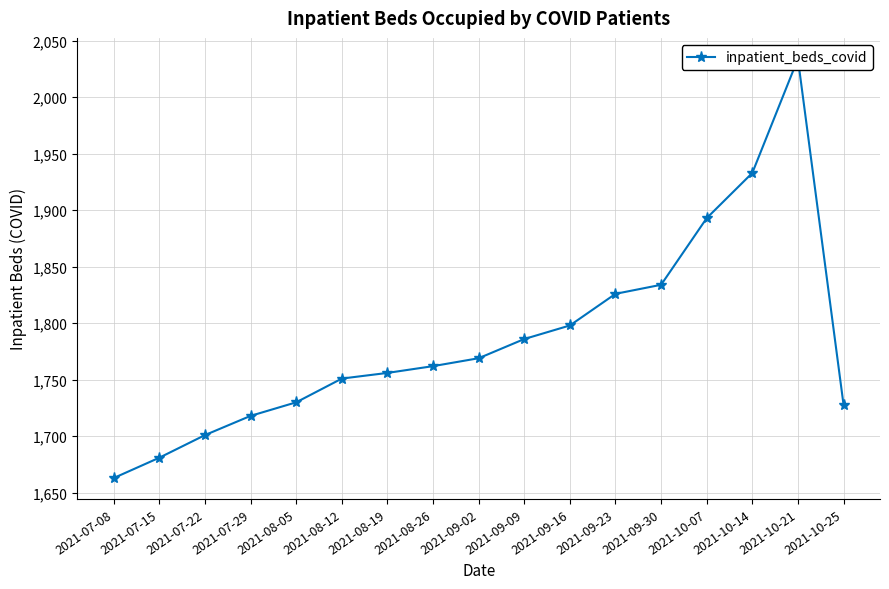

What value does the data have at 2021-10-14, to the nearest 5?

1935